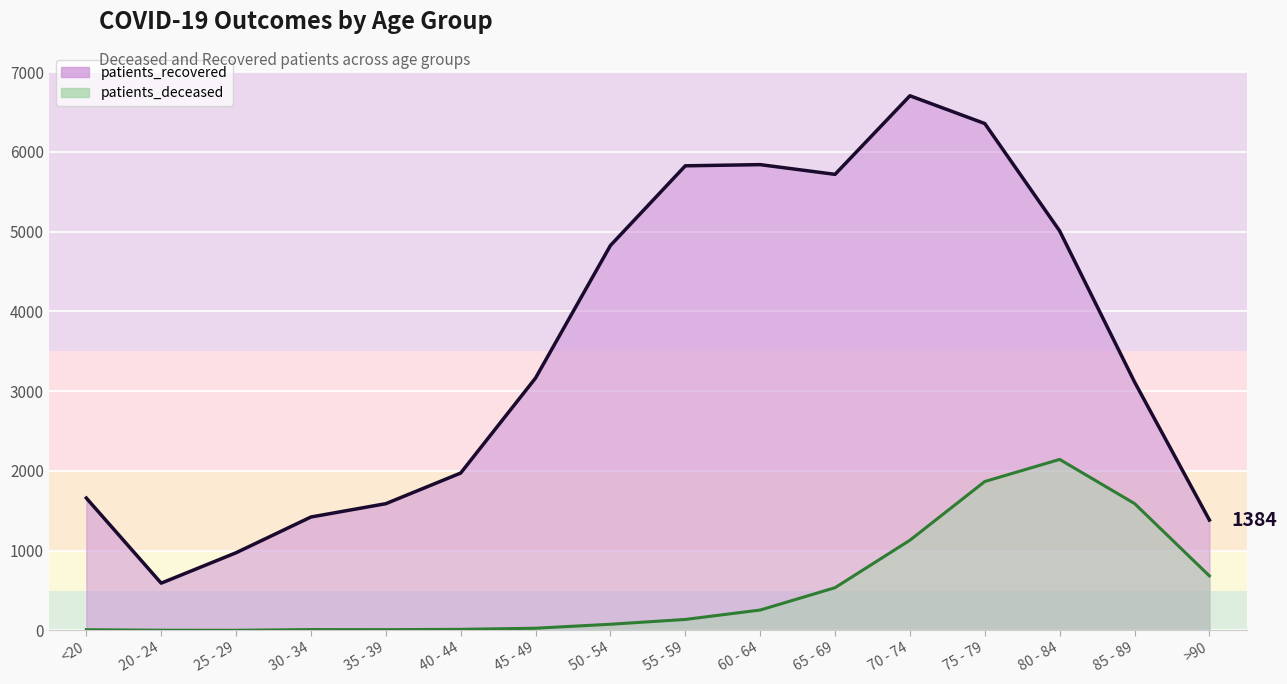

What is the difference between the maximum and second lowest values in the patients_recovered series?

5728